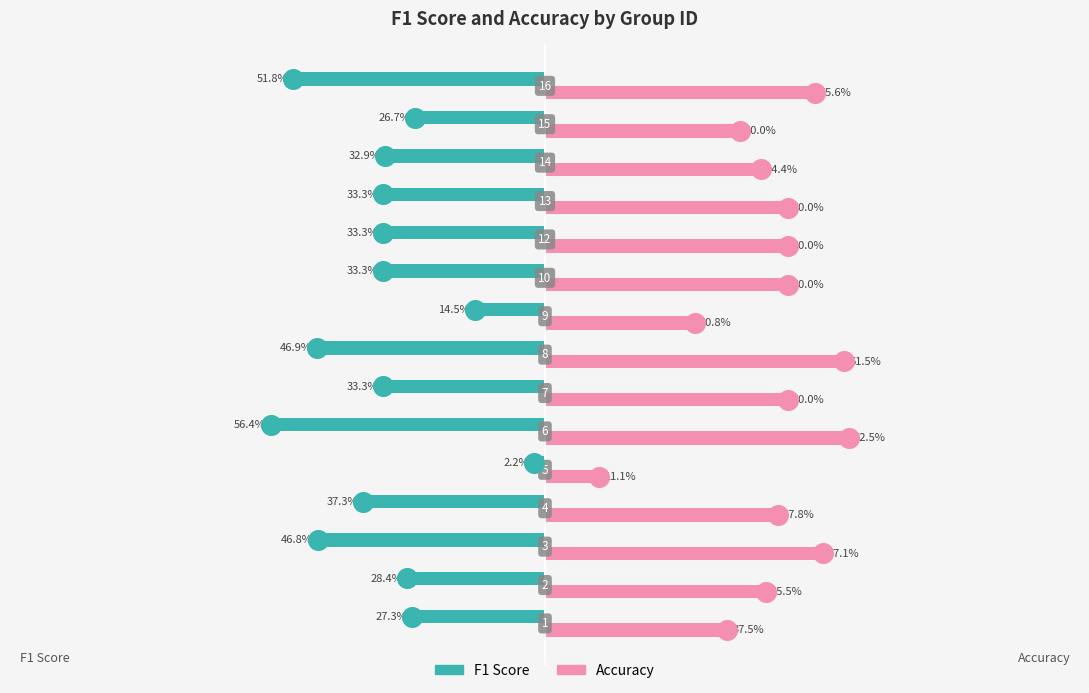

What are all the series names shown in the legend?

F1 Score, Accuracy